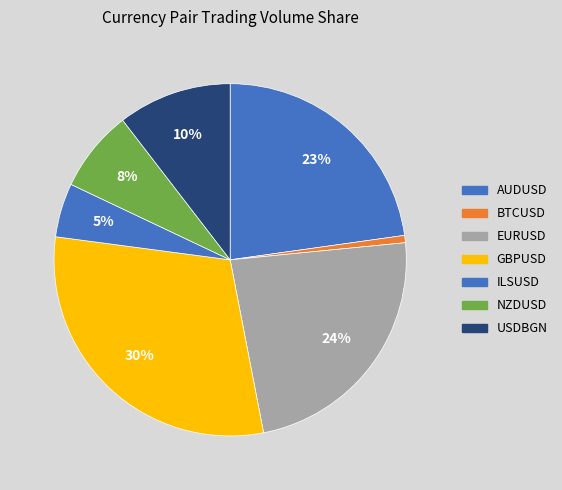

To the nearest percent, what portion does EURUSD represent?

24%